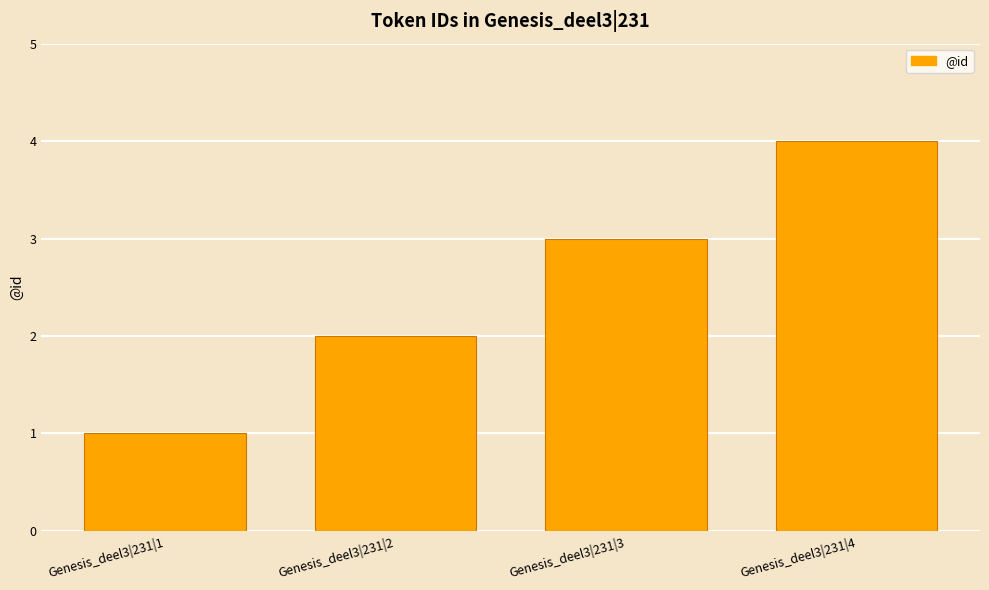

List the labels in order of value, smallest first.

Genesis_deel3|231|1, Genesis_deel3|231|2, Genesis_deel3|231|3, Genesis_deel3|231|4